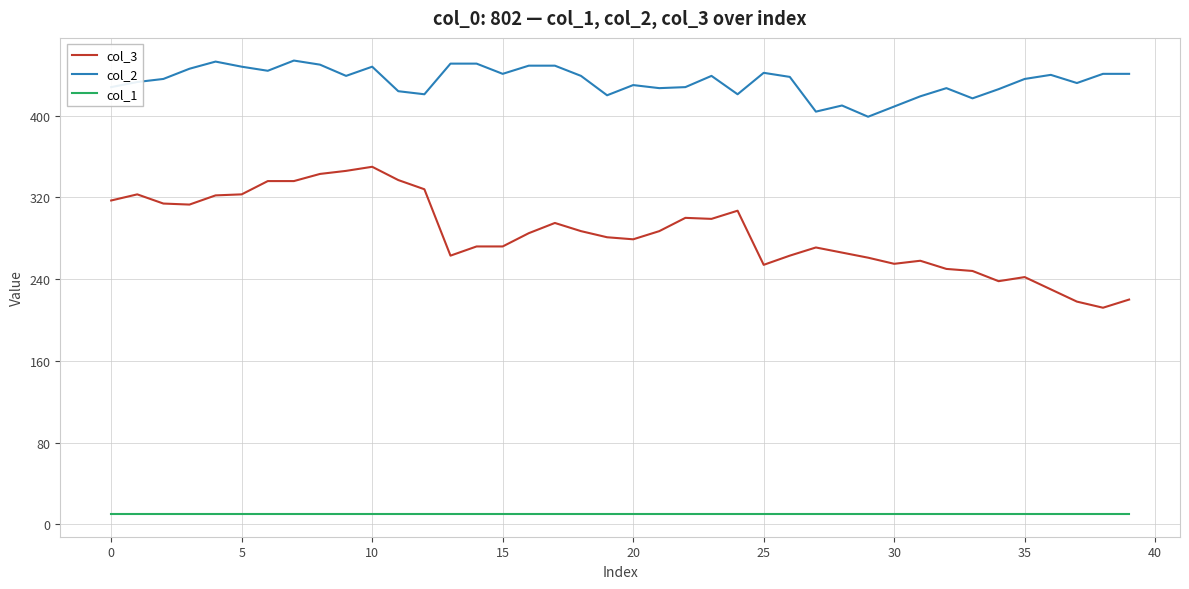

Which series has the largest range (max minus min)?

col_3